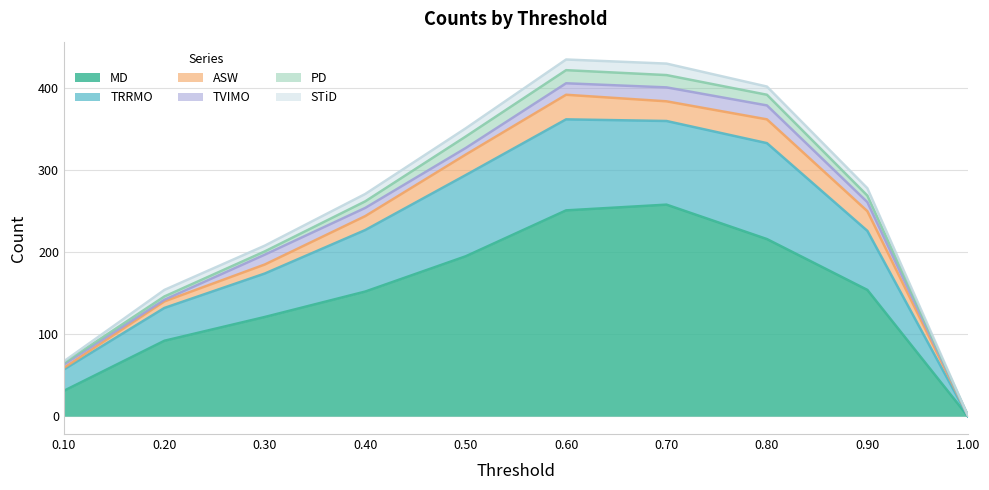

How many values in the ASW series exceed 24?

3